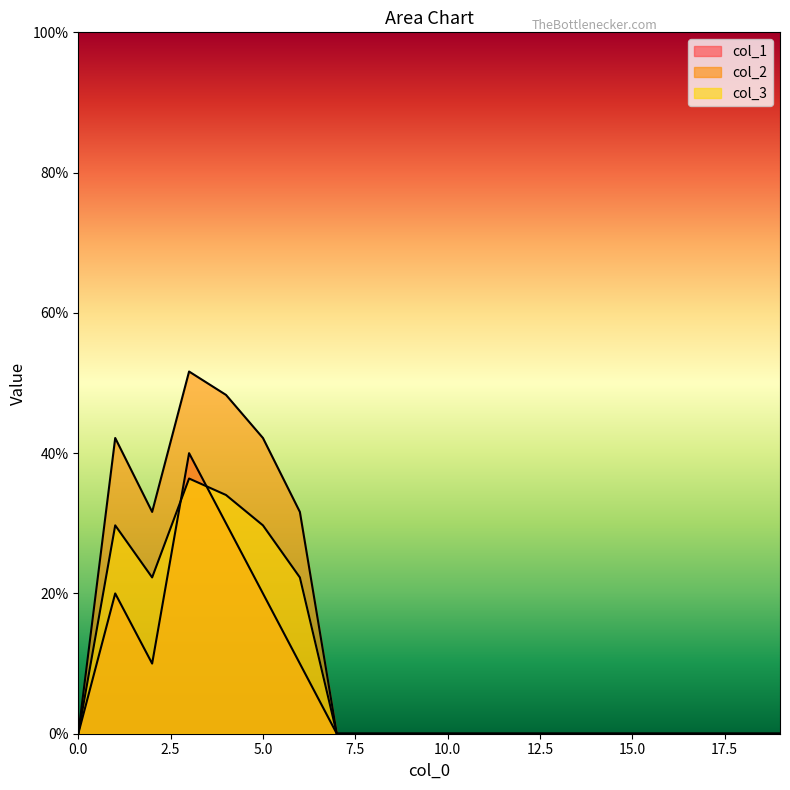

Count the col_3 values in the range 0 to 1.

20